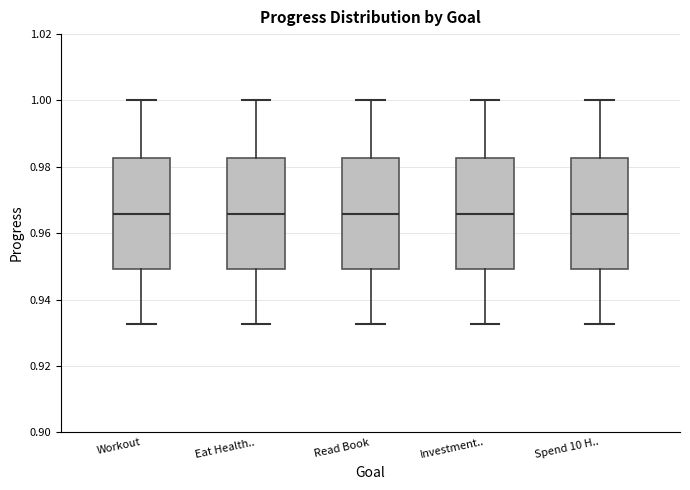

Reading left to right, transcribe this box plot: for each box, give where its median line is, the range the box spans, and where its two whiskers end, as read against the y-axis. The values are not printed on the chart, so give them approximately, as read against the axis.

Workout: median 0.966, box 0.950 to 0.982, whiskers 0.932 to 1.000
Eat Health..: median 0.966, box 0.950 to 0.982, whiskers 0.932 to 1.000
Read Book: median 0.966, box 0.950 to 0.982, whiskers 0.932 to 1.000
Investment..: median 0.966, box 0.950 to 0.982, whiskers 0.932 to 1.000
Spend 10 H..: median 0.966, box 0.950 to 0.982, whiskers 0.932 to 1.000